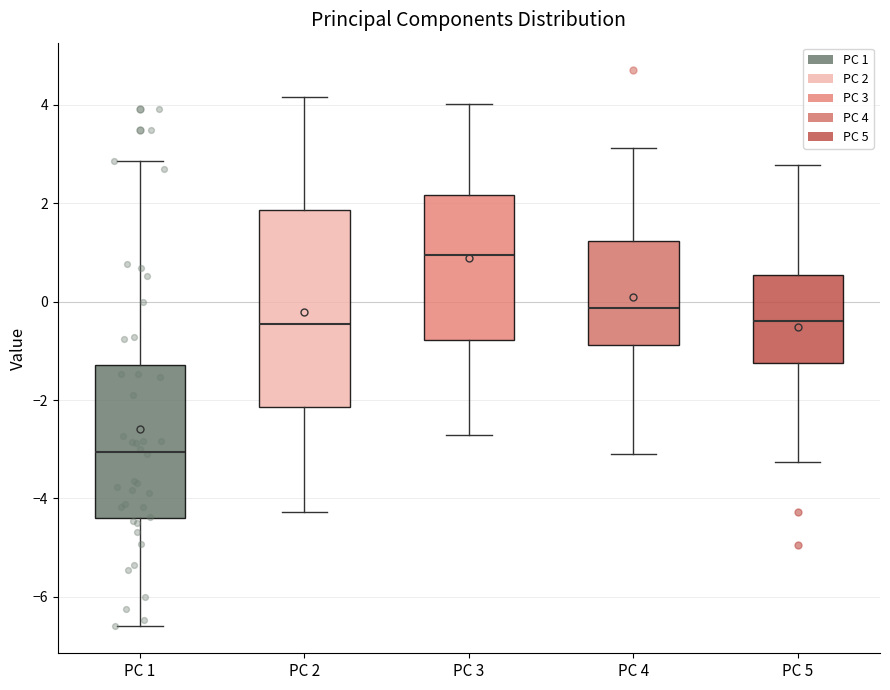

Reading left to right, transcribe this box plot: for each box, give where its median line is, the range the box spans, and where its two whiskers end, as read against the y-axis. The values are not printed on the chart, so give them approximately, as read against the axis.

PC 1: median -3.0, box -4.4 to -1.2, whiskers -6.6 to 2.8
PC 2: median -0.4, box -2.2 to 1.8, whiskers -4.2 to 4.2
PC 3: median 1.0, box -0.8 to 2.2, whiskers -2.8 to 4.0
PC 4: median -0.2, box -0.8 to 1.2, whiskers -3.0 to 3.2
PC 5: median -0.4, box -1.2 to 0.6, whiskers -3.2 to 2.8